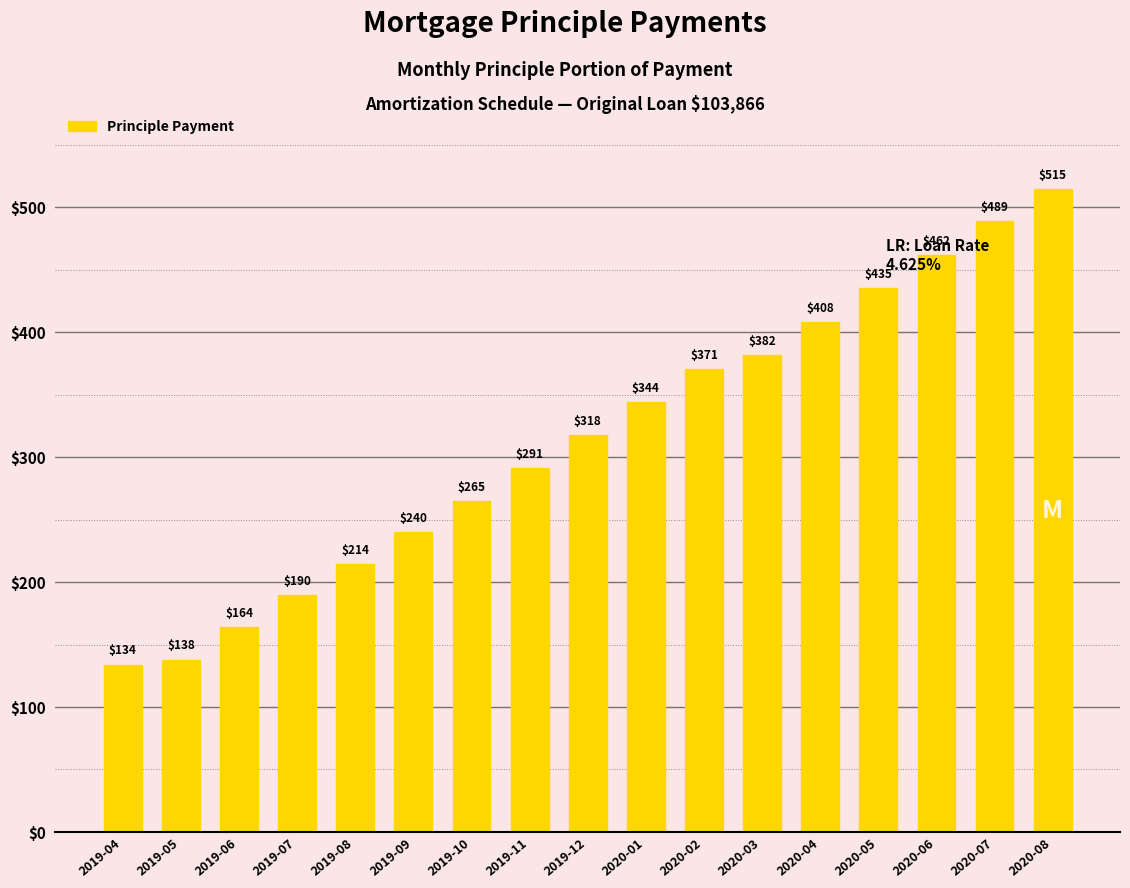

List the labels in order of value, largest first.

2020-08, 2020-07, 2020-06, 2020-05, 2020-04, 2020-03, 2020-02, 2020-01, 2019-12, 2019-11, 2019-10, 2019-09, 2019-08, 2019-07, 2019-06, 2019-05, 2019-04